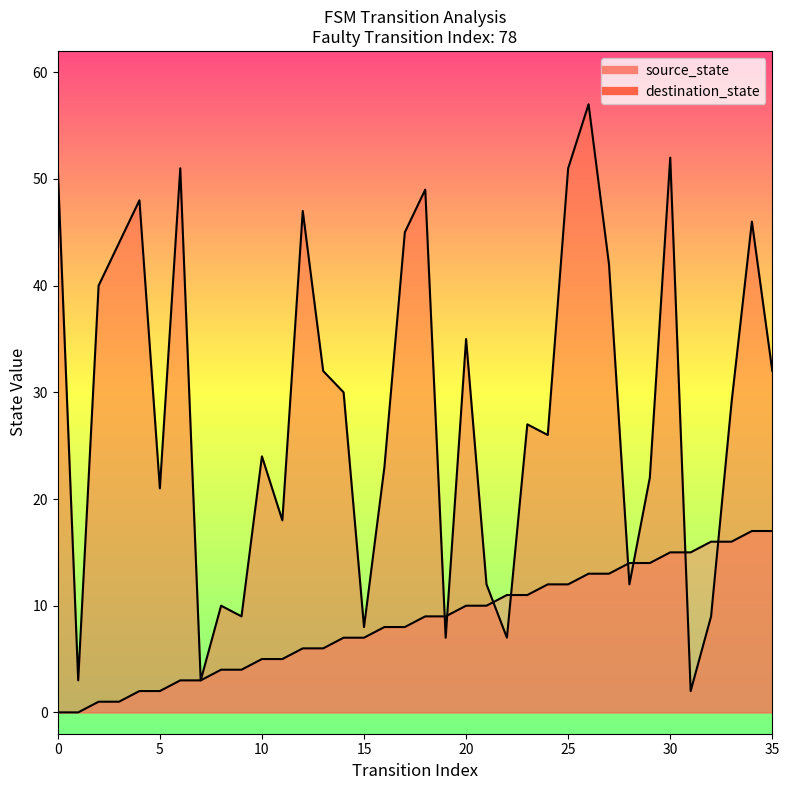

What are all the series names shown in the legend?

source_state, destination_state